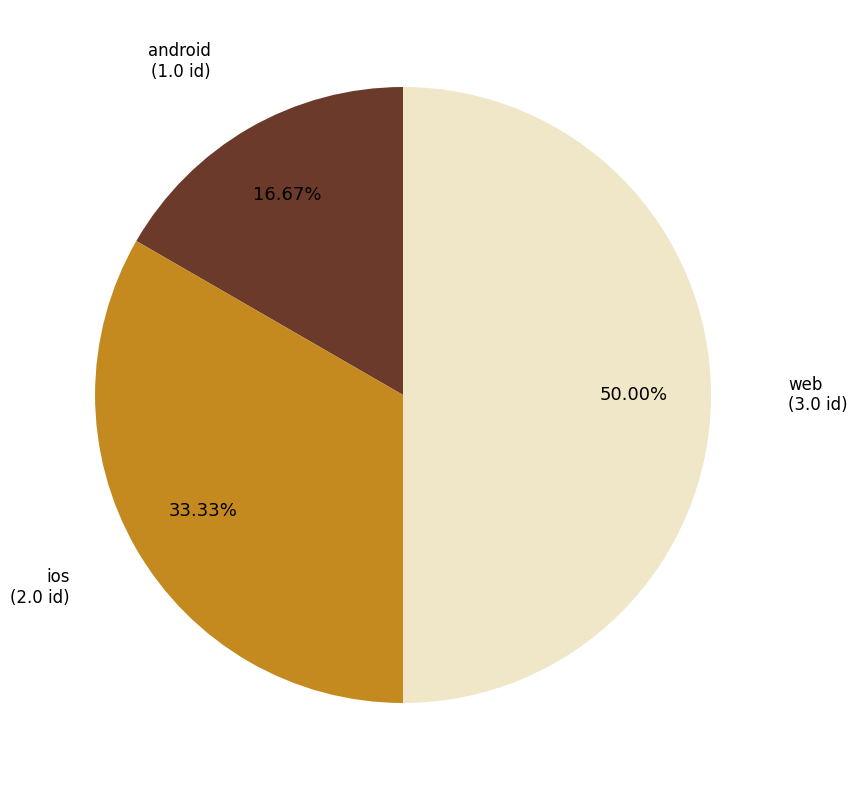

What percentage is the android slice, to the nearest percent?

17%